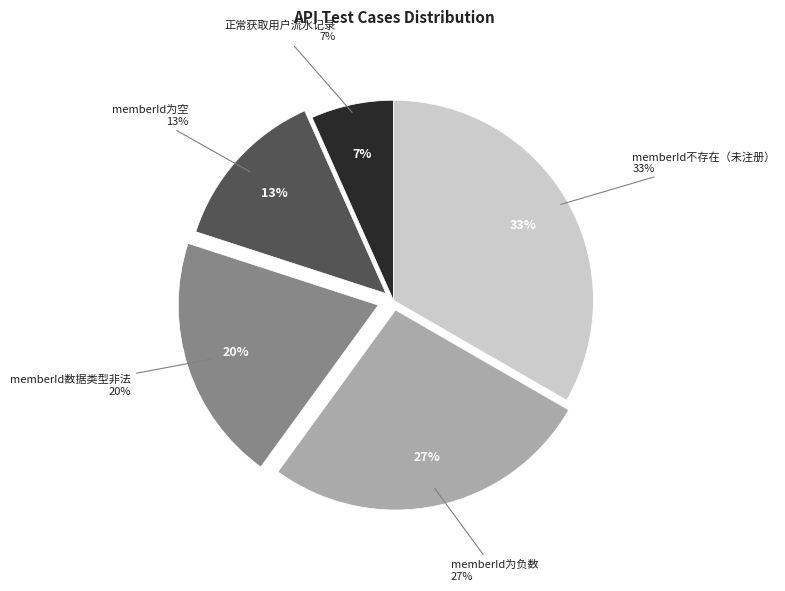

Approximately how many times larger is the value at memberId不存在（未注册） compared to memberId为空?

2.5